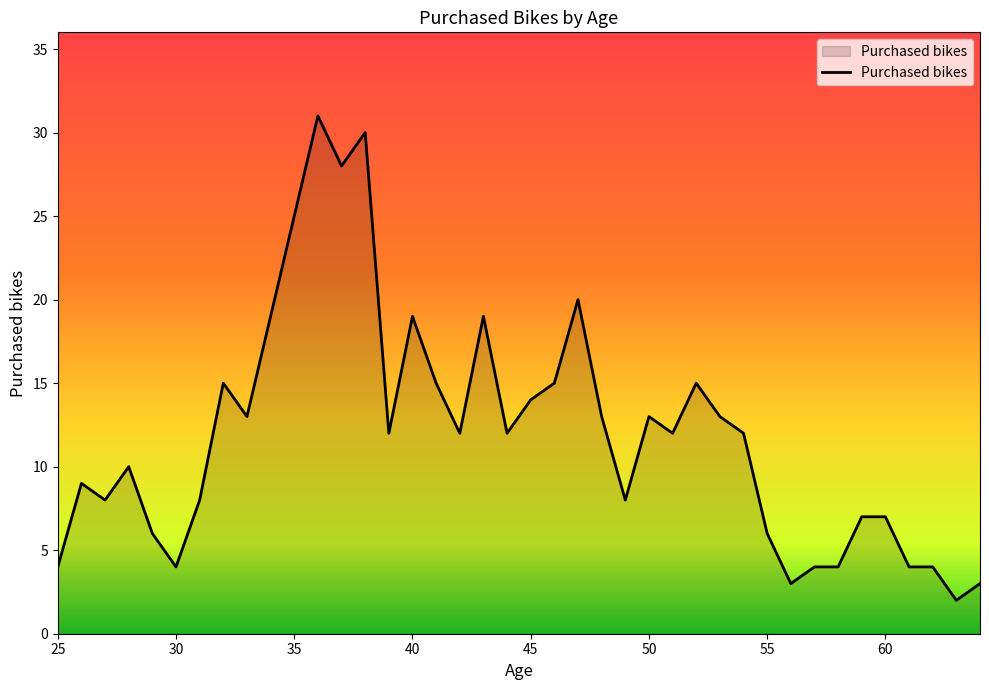

What is the difference between the maximum and minimum values?

29